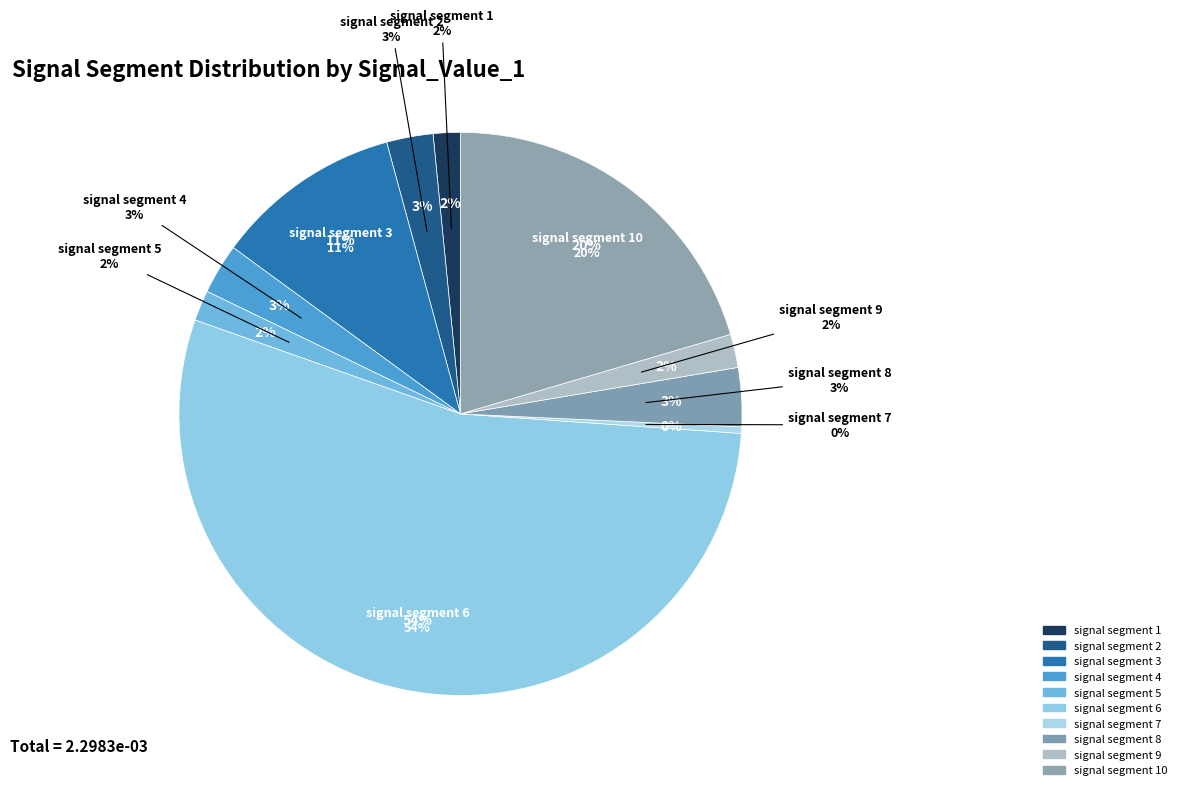

What percentage is the signal segment 4 slice, to the nearest percent?

3%